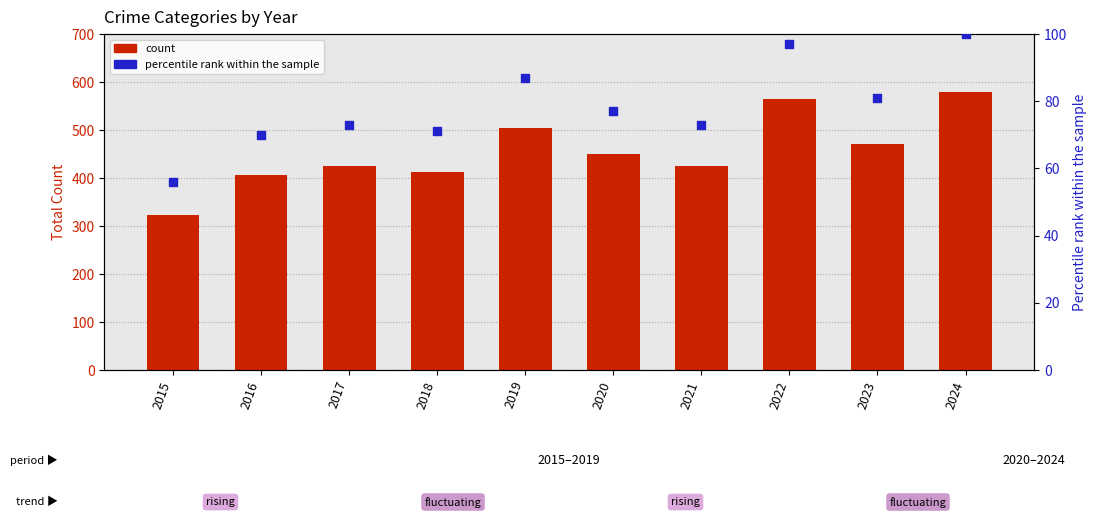

At which category is the sum across all series the highest?

2024